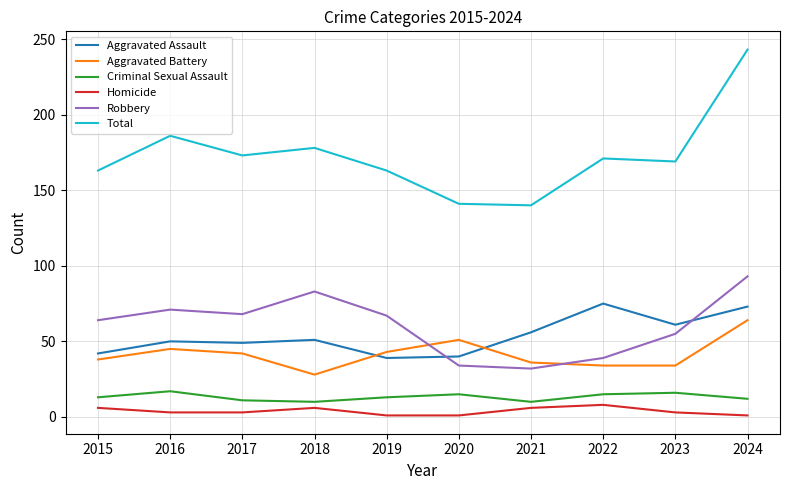

In Total, how many points are higher than both neighbors (excluding endpoints)?

3